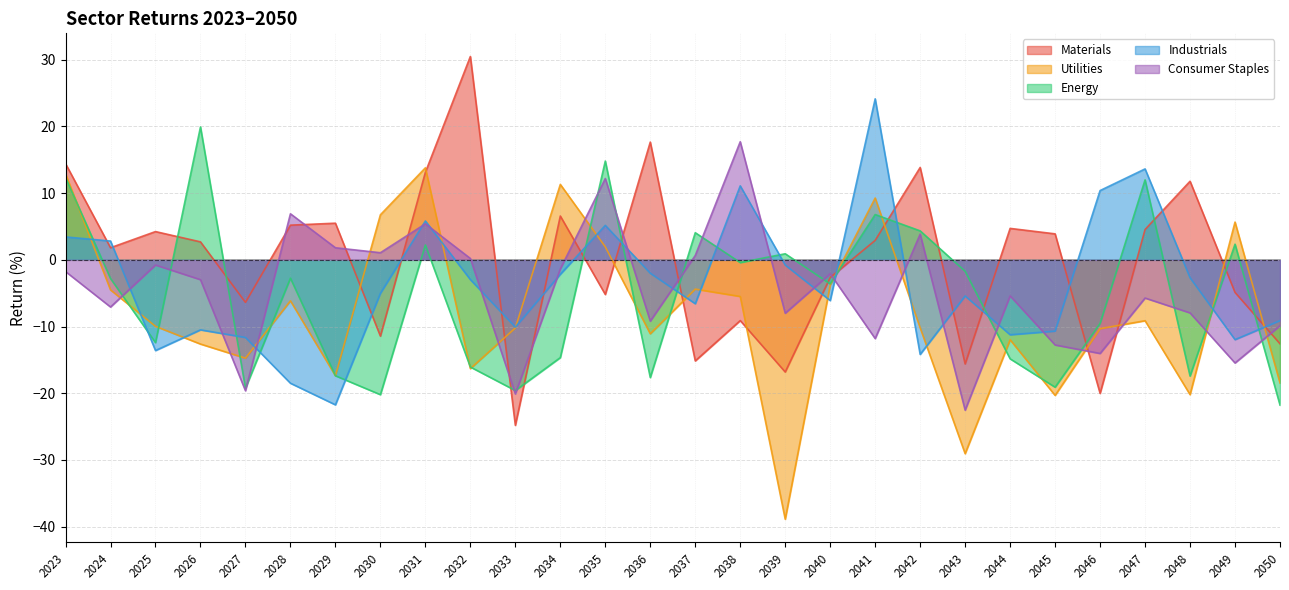

Is the value of Utilities at 2042 greater than the value of Energy at 2044?

Yes